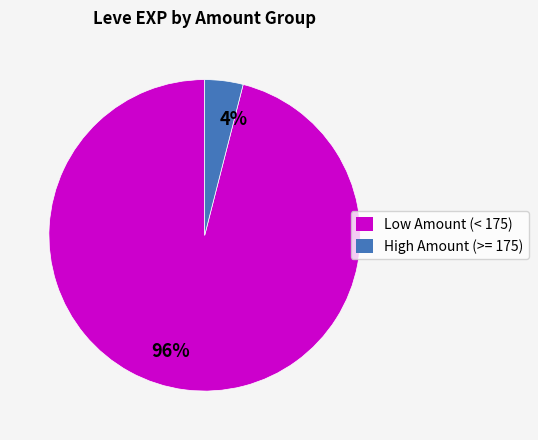

Which has a higher value, 96% or 4%?

96%